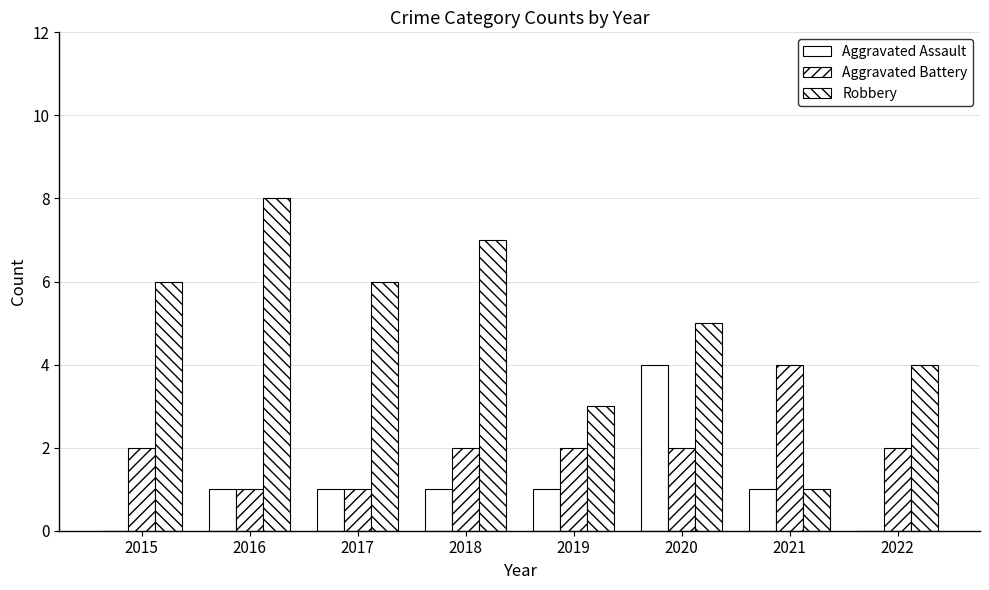

True or false: Aggravated Assault has a value of 0 at 2015.

True